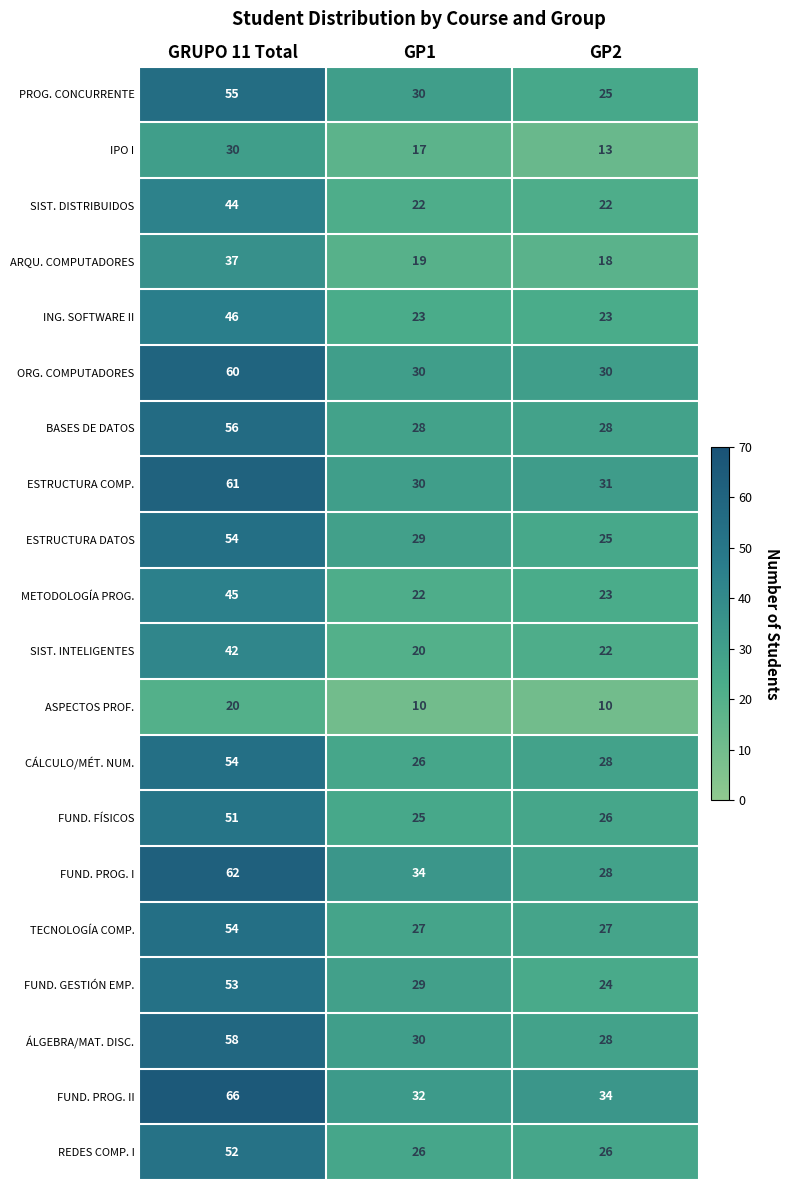

What value does the CÁLCULO/MÉT. NUM. series have at GP1, to the nearest 5?

25